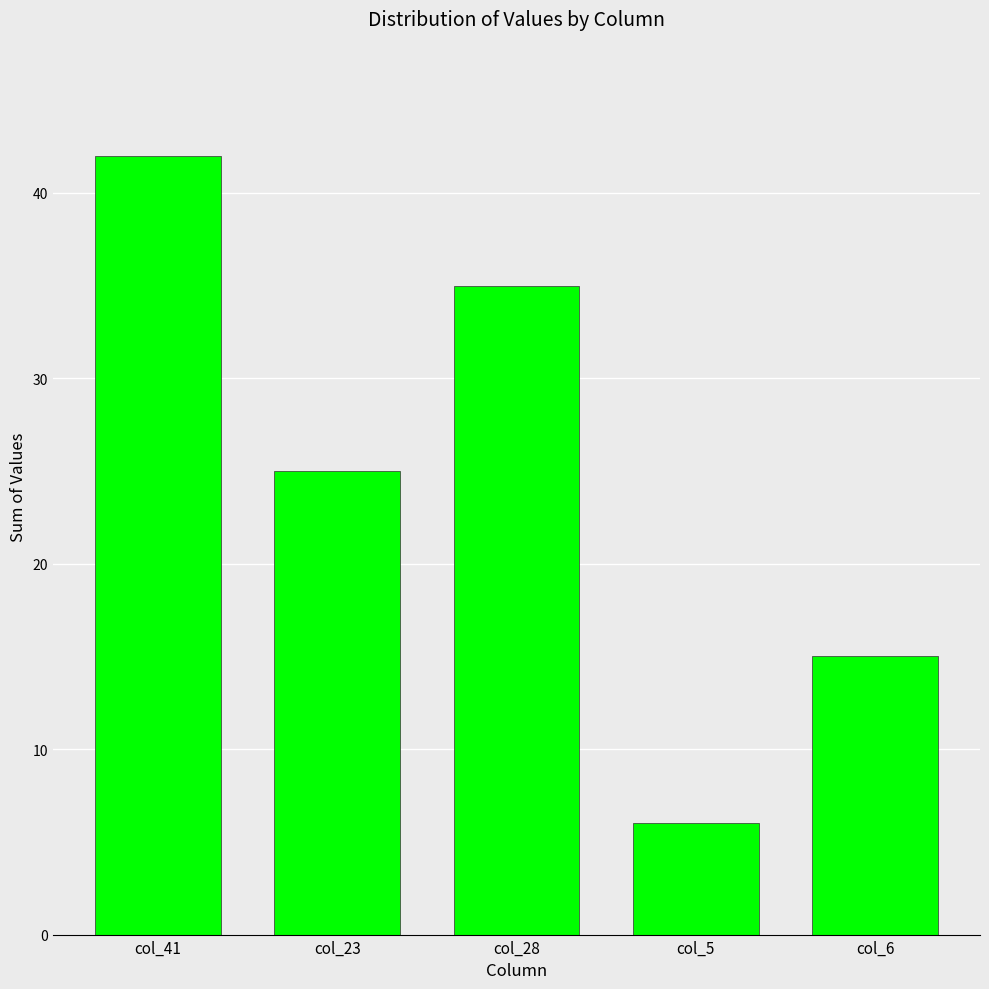

Reading left to right, list all the values displayed in this chart.

col_41=42	col_23=25	col_28=35	col_5=6	col_6=15